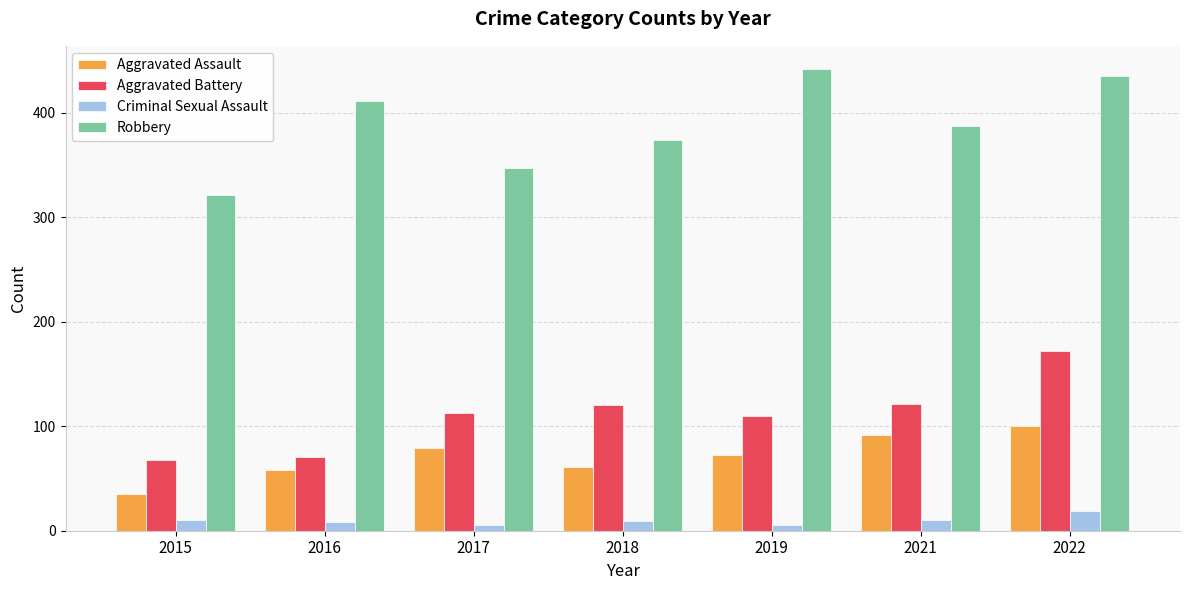

At which label is Robbery closest to 381?

2021